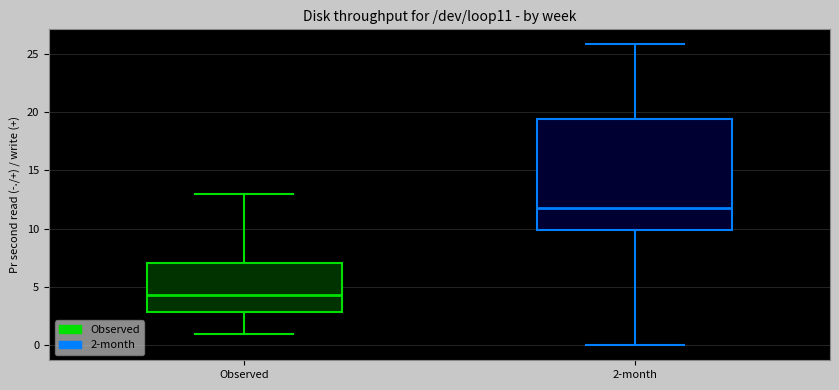

Which box has the lowest median line?

Observed